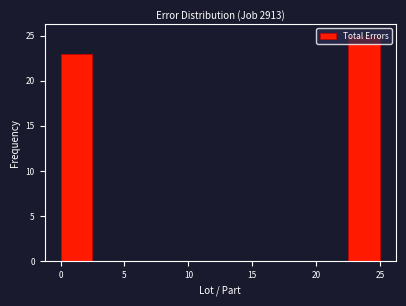

How tall is the bar that spans 22.5 to 25.0 on the x-axis? The values are not printed on the chart, so give them approximately, as read against the axis.

25